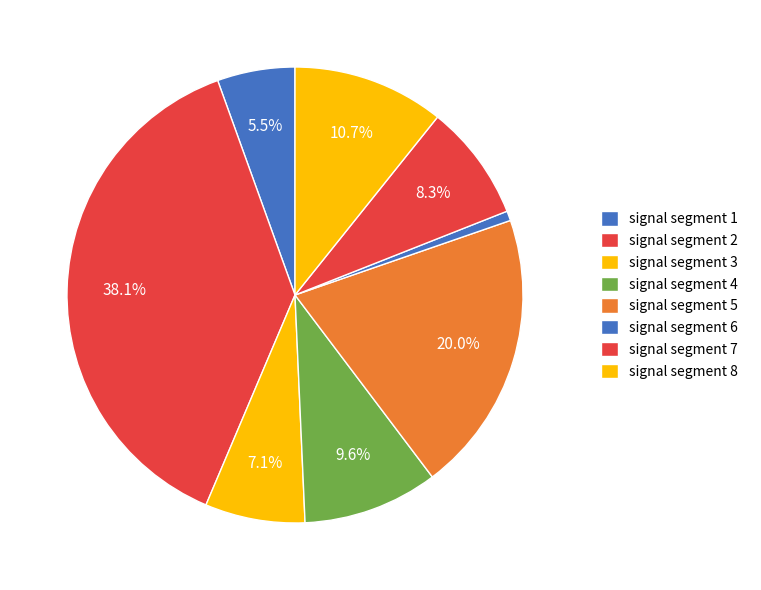

Does any single category account for the majority?

No